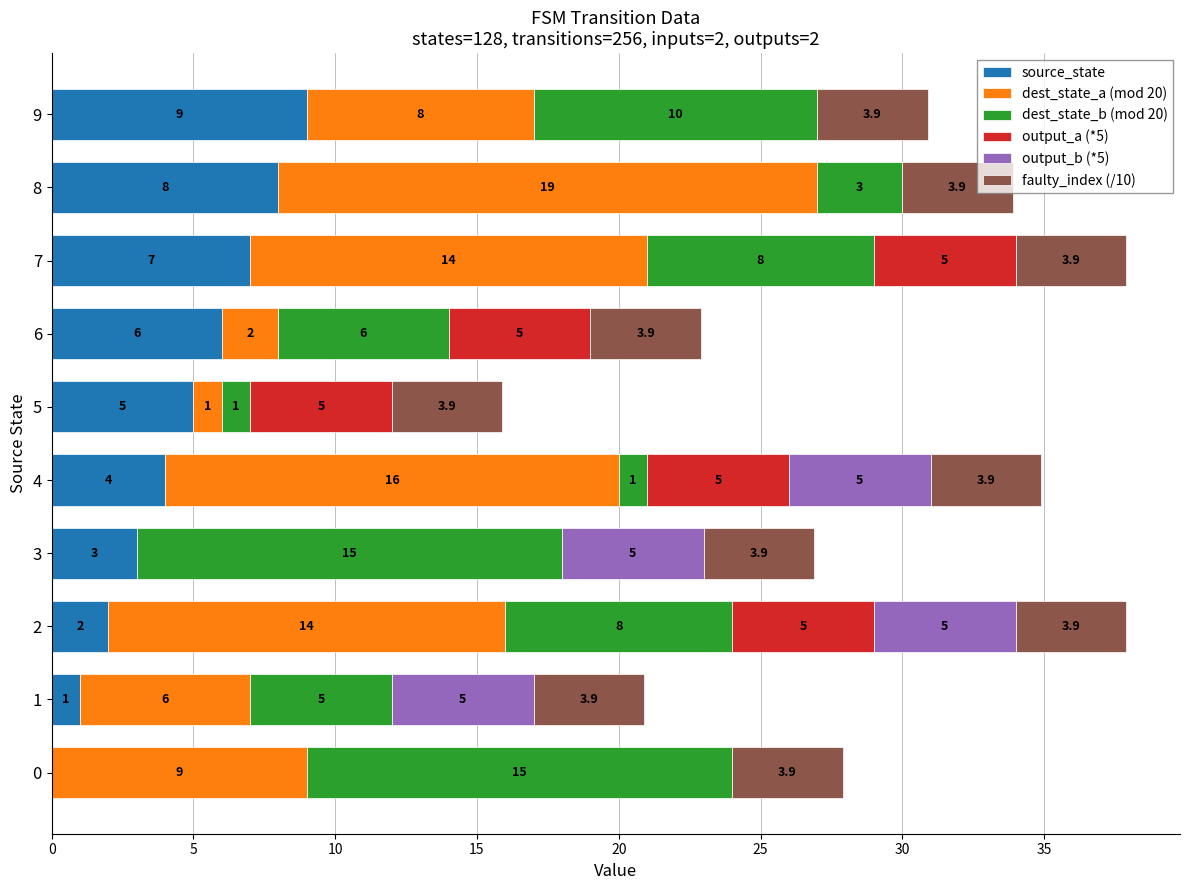

What is the highest value of the source_state series?

9.0